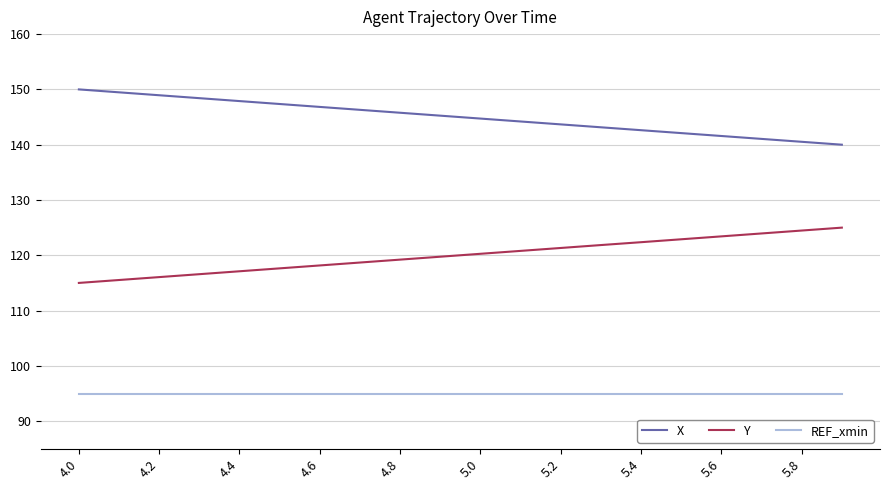

What is the minimum value for Y?

115.0